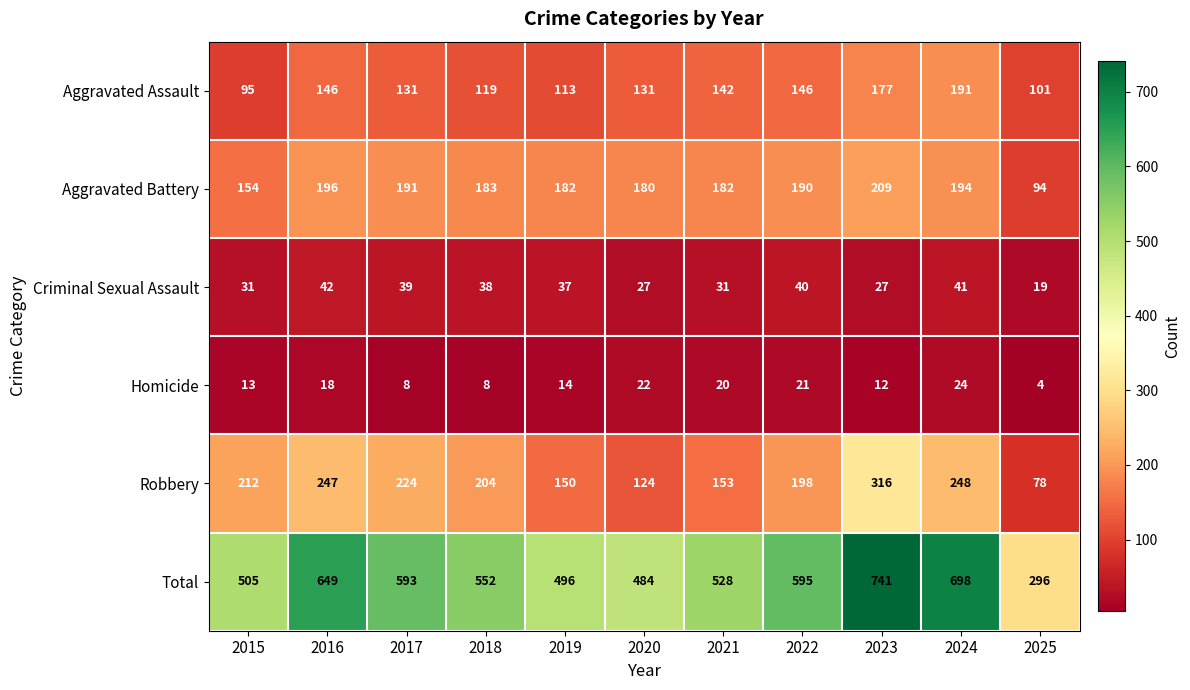

At 2021, list the series in order from smallest to largest.

Homicide, Criminal Sexual Assault, Aggravated Assault, Robbery, Aggravated Battery, Total